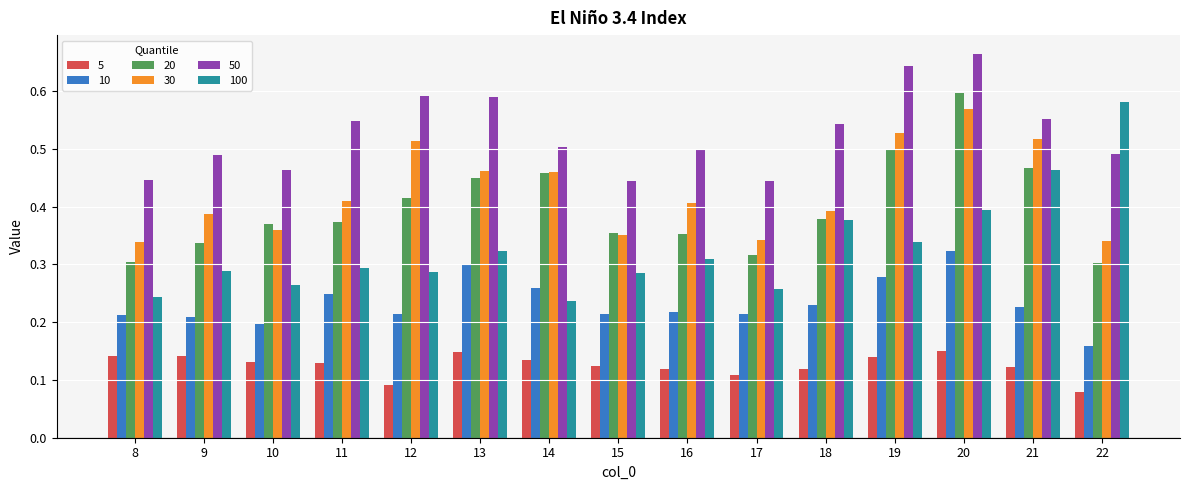

Is the value of 30 at 10 greater than the value of 50 at 9?

No